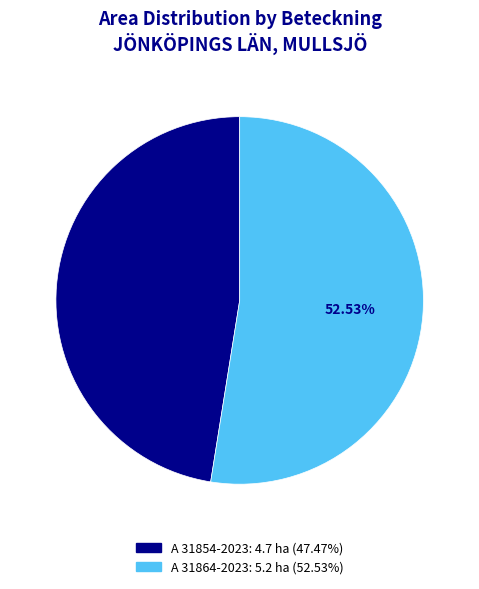

True or false: A 31854-2023 accounts for 34% of the total.

False